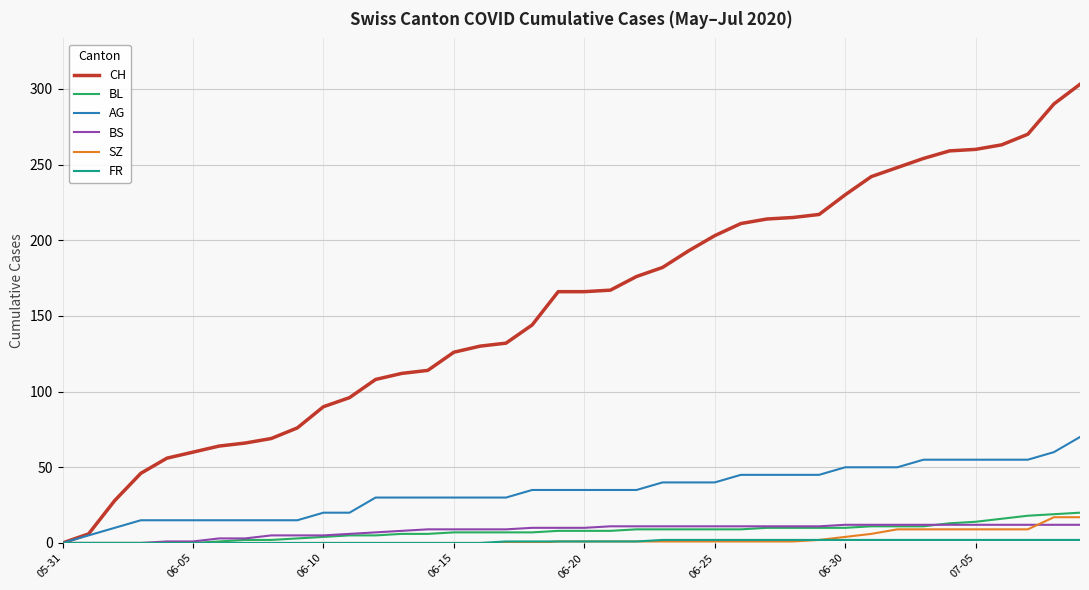

Which series has the largest total across all categories?

CH